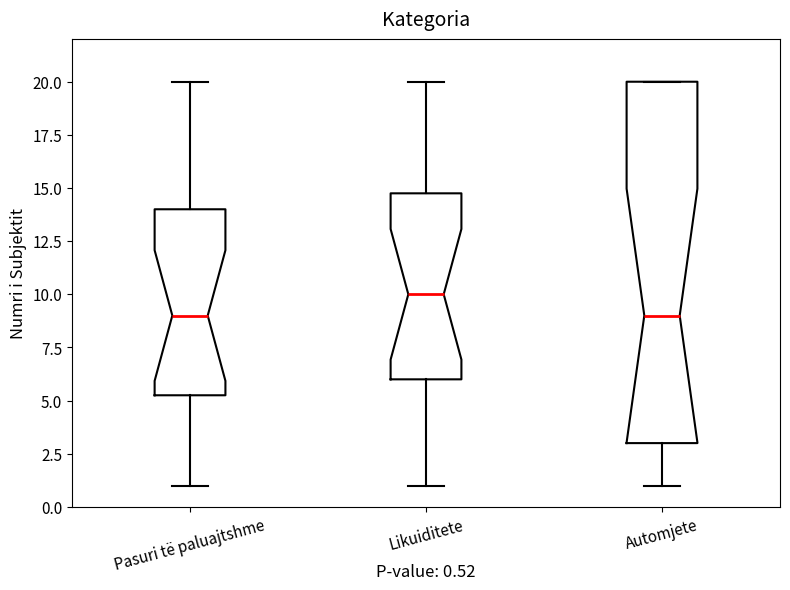

Comparing the boxes themselves (not the whiskers), which one is the tallest?

Automjete